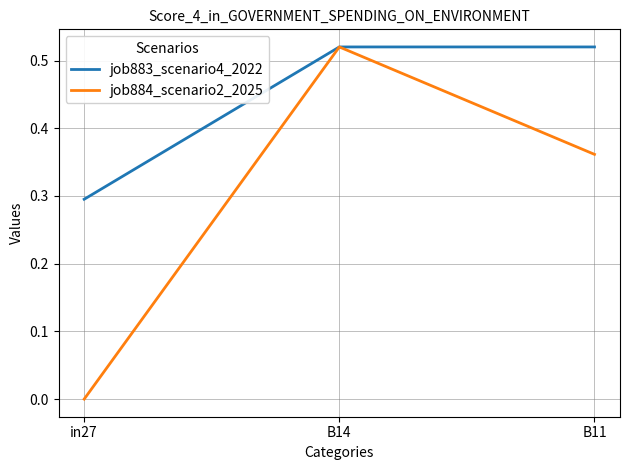

Count the job883_scenario4_2022 values in the range 0 to 1.

3